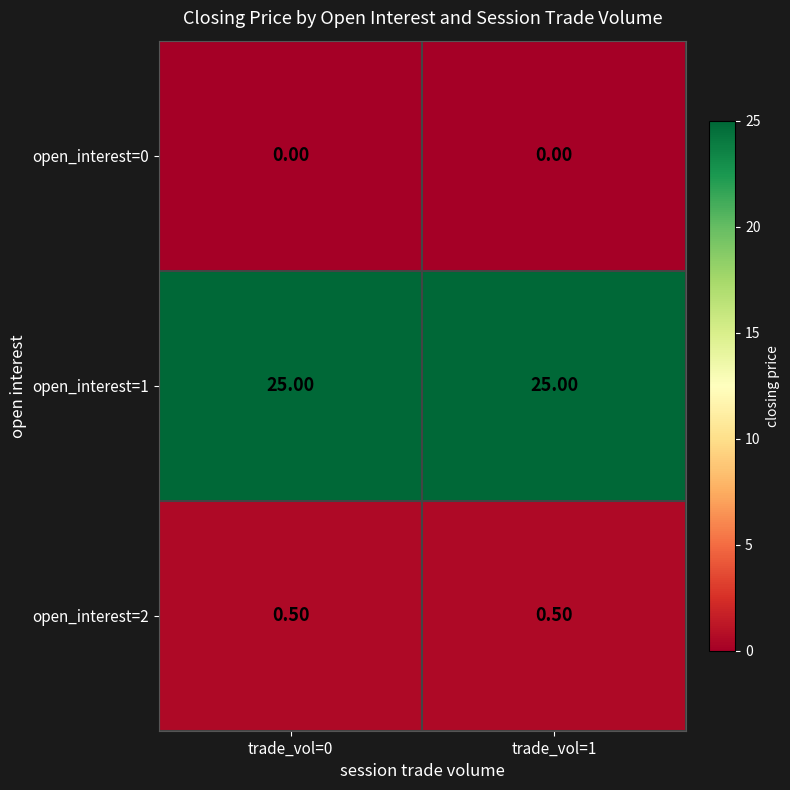

Is the value of open_interest=2 at trade_vol=1 greater than the value of open_interest=1 at trade_vol=0?

No